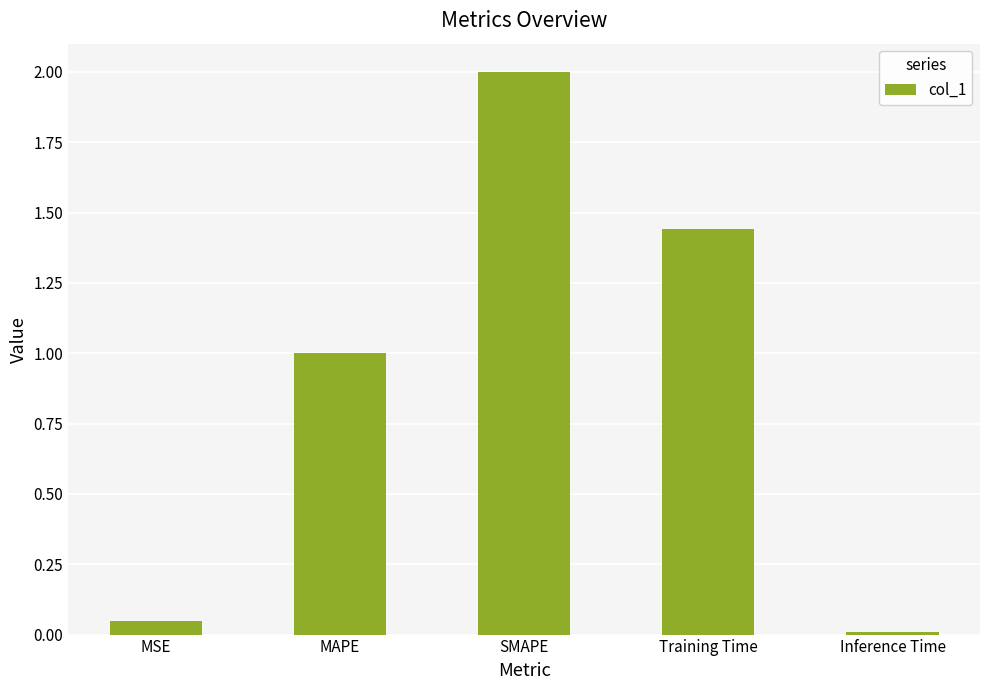

How many data points are less than 1?

2